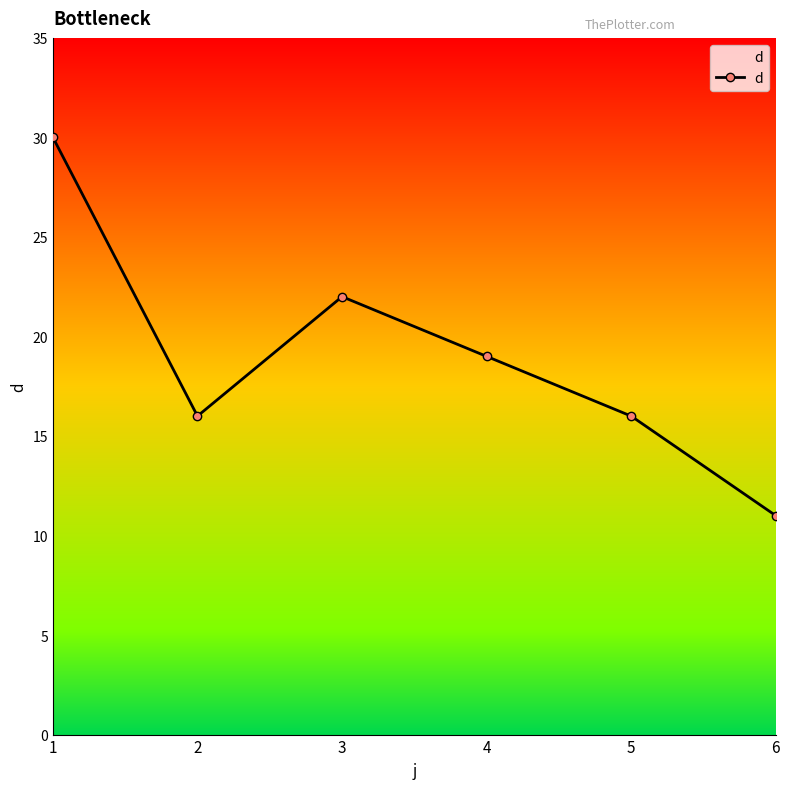

Where is the first local minimum?

2